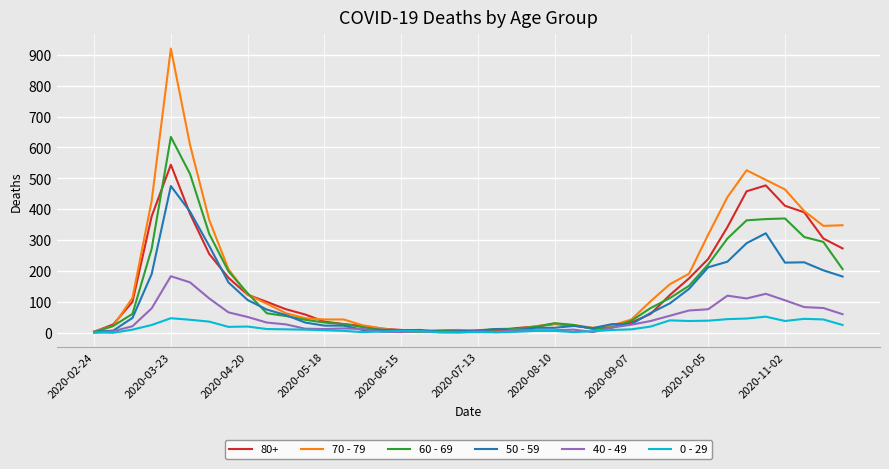

Rank the series by their maximum value, from highest to lowest.

70 - 79, 60 - 69, 80+, 50 - 59, 40 - 49, 0 - 29